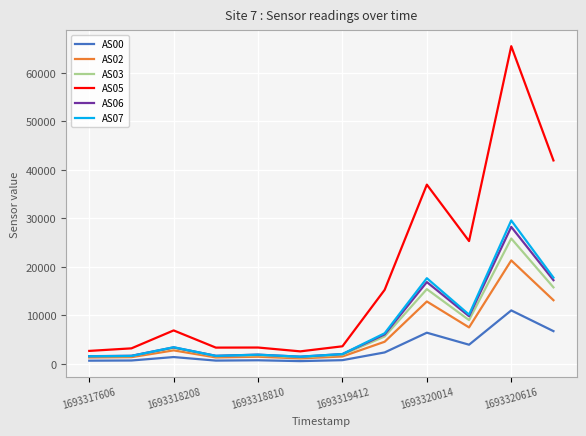

What is the maximum value for AS03?

25857